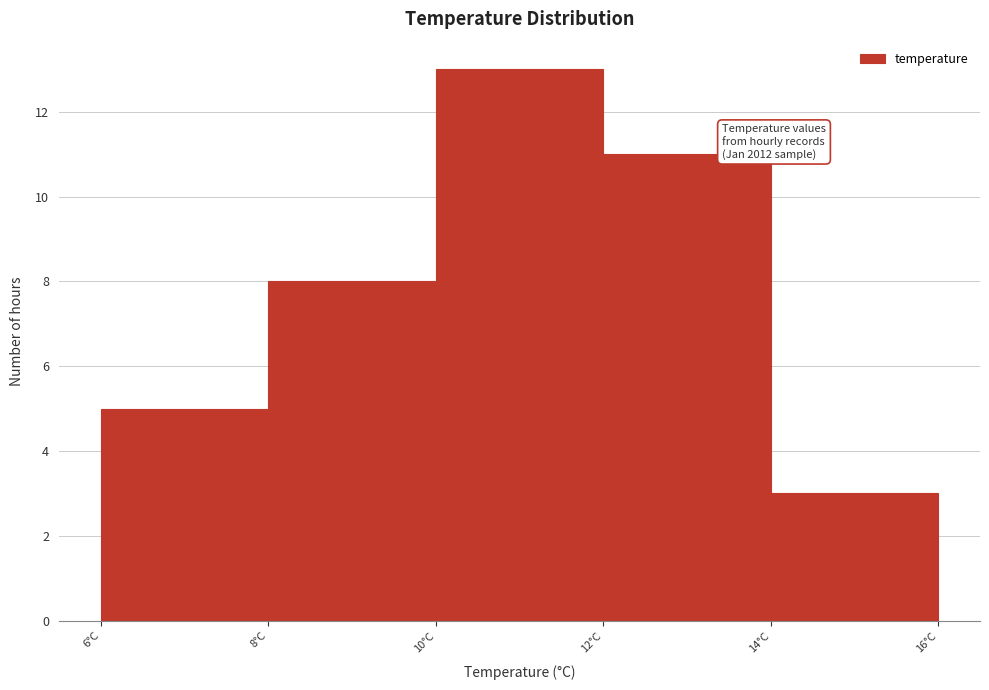

Over which range of the x-axis is the bar tallest?

10 to 12